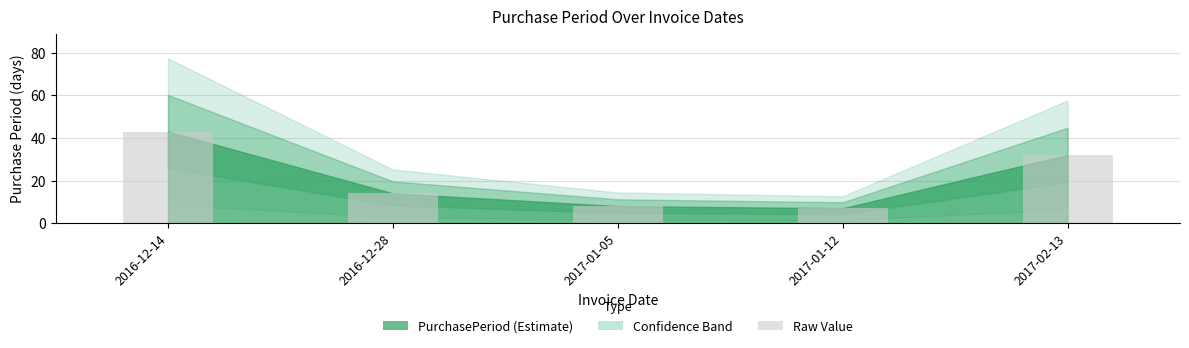

Rank the categories by value from lowest to highest.

2017-01-12, 2017-01-05, 2016-12-28, 2017-02-13, 2016-12-14